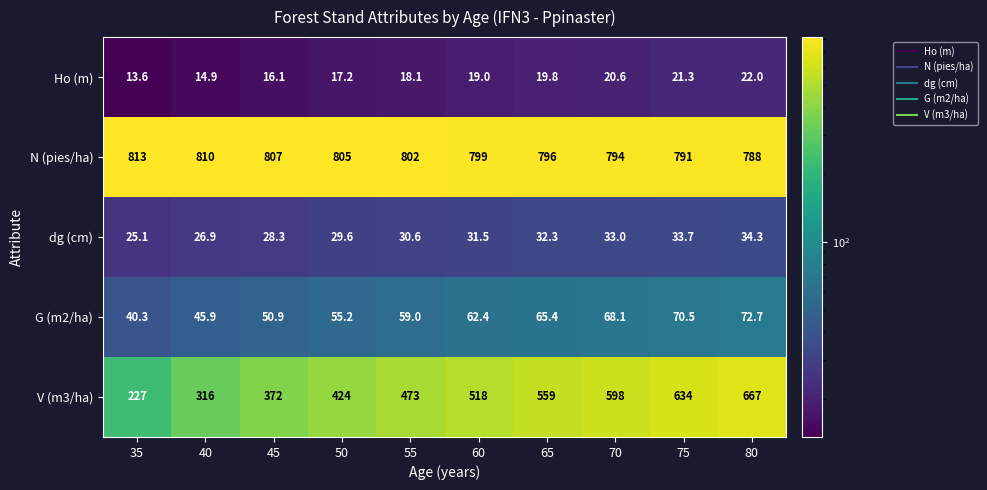

How many categories are shown in the chart?

10